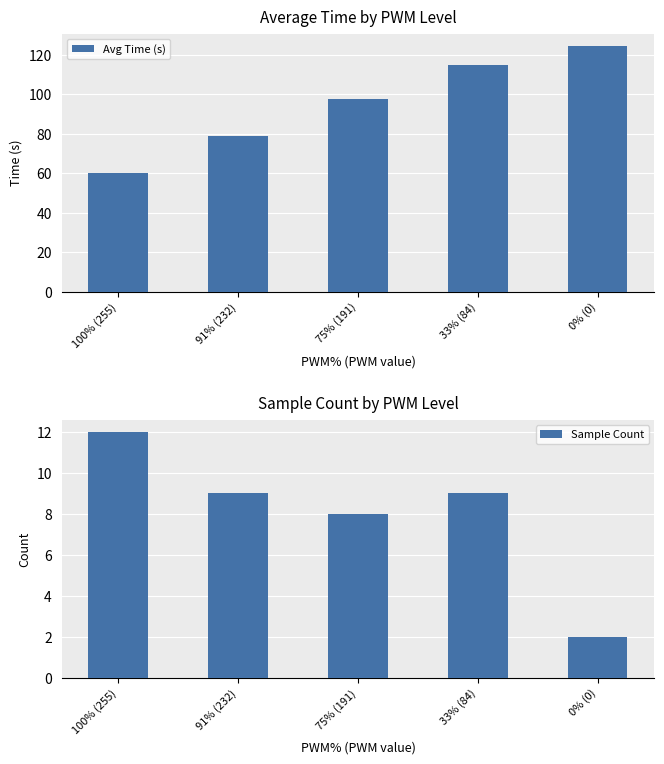

What is the label of the 2nd bar from the left?

91% (232)